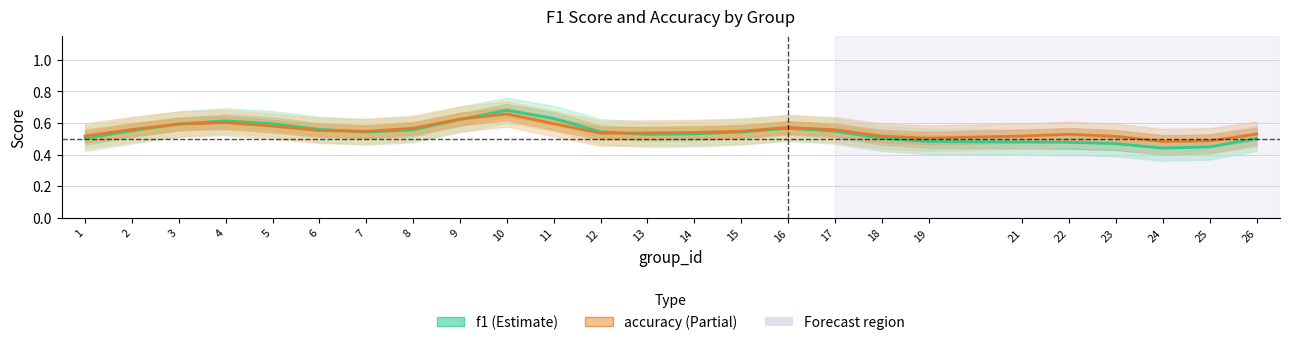

Reading right to left, transcribe all the data shown in this chart.

f1: 0.5	0.4	0.4	0.5	0.5	0.5	0.5	0.5	0.5	0.6	0.5	0.5	0.5	0.5	0.6	0.7	0.6	0.6	0.5	0.6	0.6	0.6	0.6	0.6	0.5
accuracy: 0.5	0.5	0.5	0.5	0.5	0.5	0.5	0.5	0.6	0.6	0.5	0.5	0.5	0.5	0.6	0.7	0.6	0.6	0.5	0.6	0.6	0.6	0.6	0.6	0.5